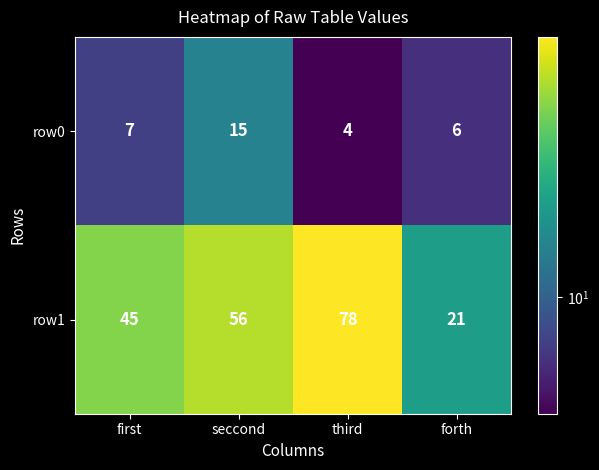

At which label does row0 reach its minimum?

third